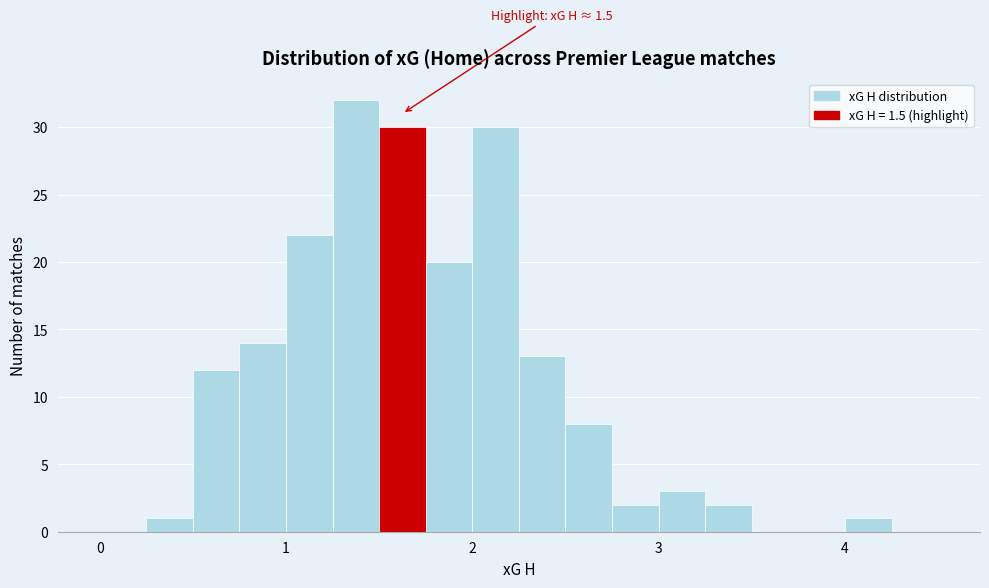

Read against the x-axis, roughly where is the centre of the tallest bar?

1.4